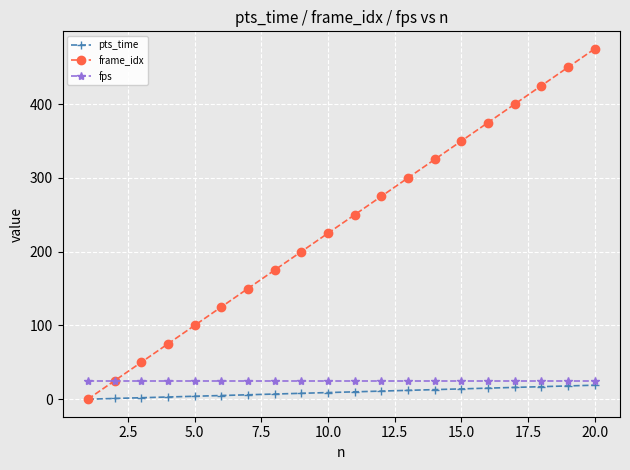

Which series has the largest range (max minus min)?

frame_idx